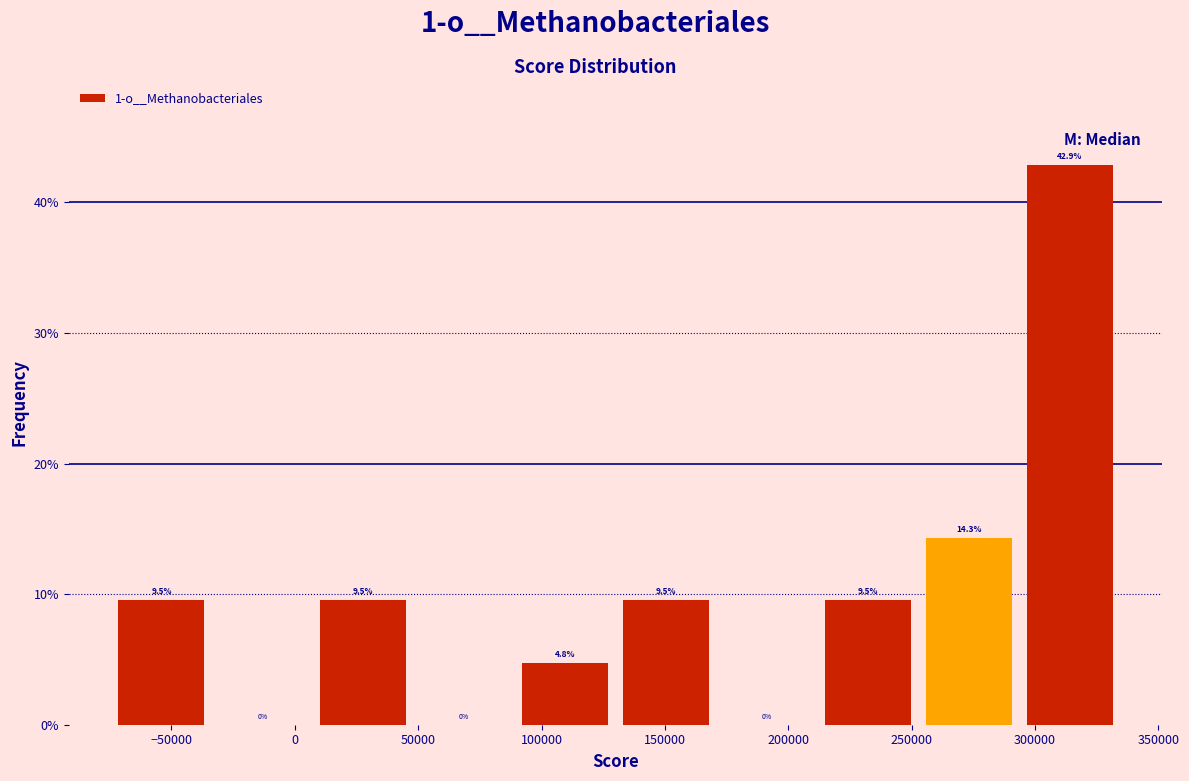

Over which range of the x-axis is the bar tallest?

295000 to 335000